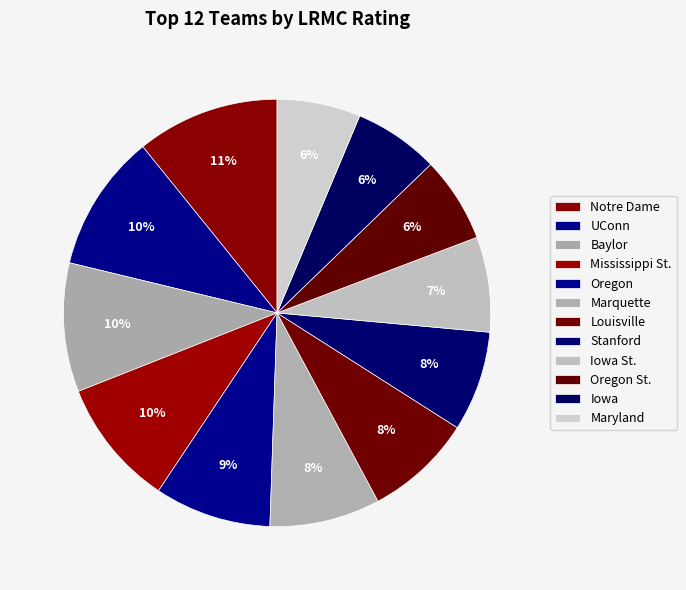

Is it true that Notre Dame is 4% of the pie?

False